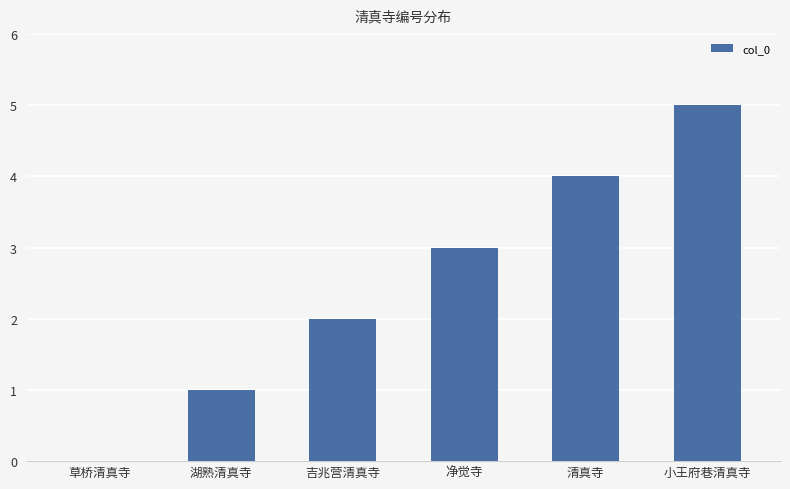

How many data points does each series have?

6